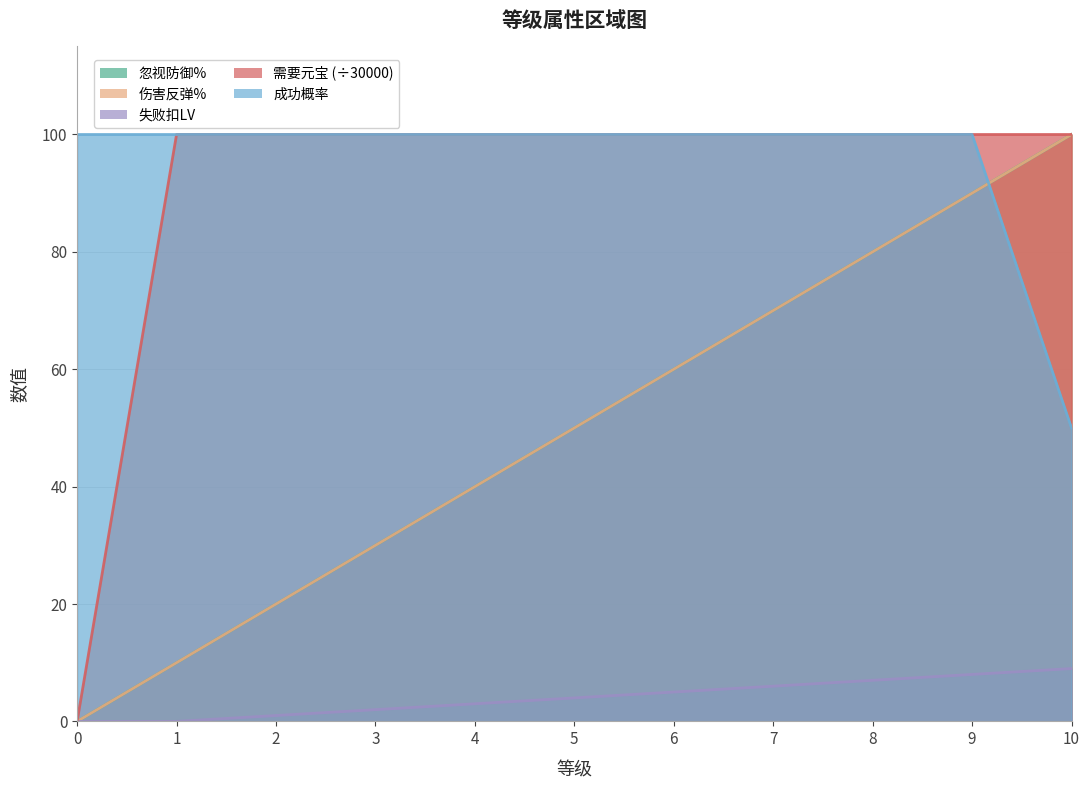

The 忽视防御% series shows 20 at 2. True or false?

True